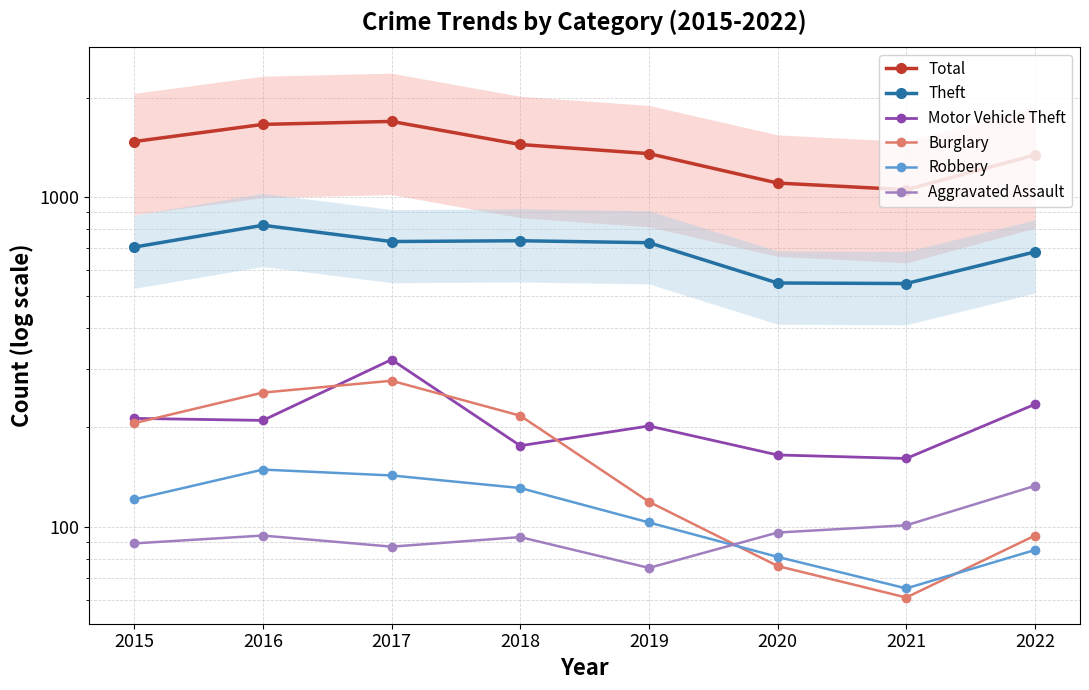

At which category is the sum across all series the highest?

2017